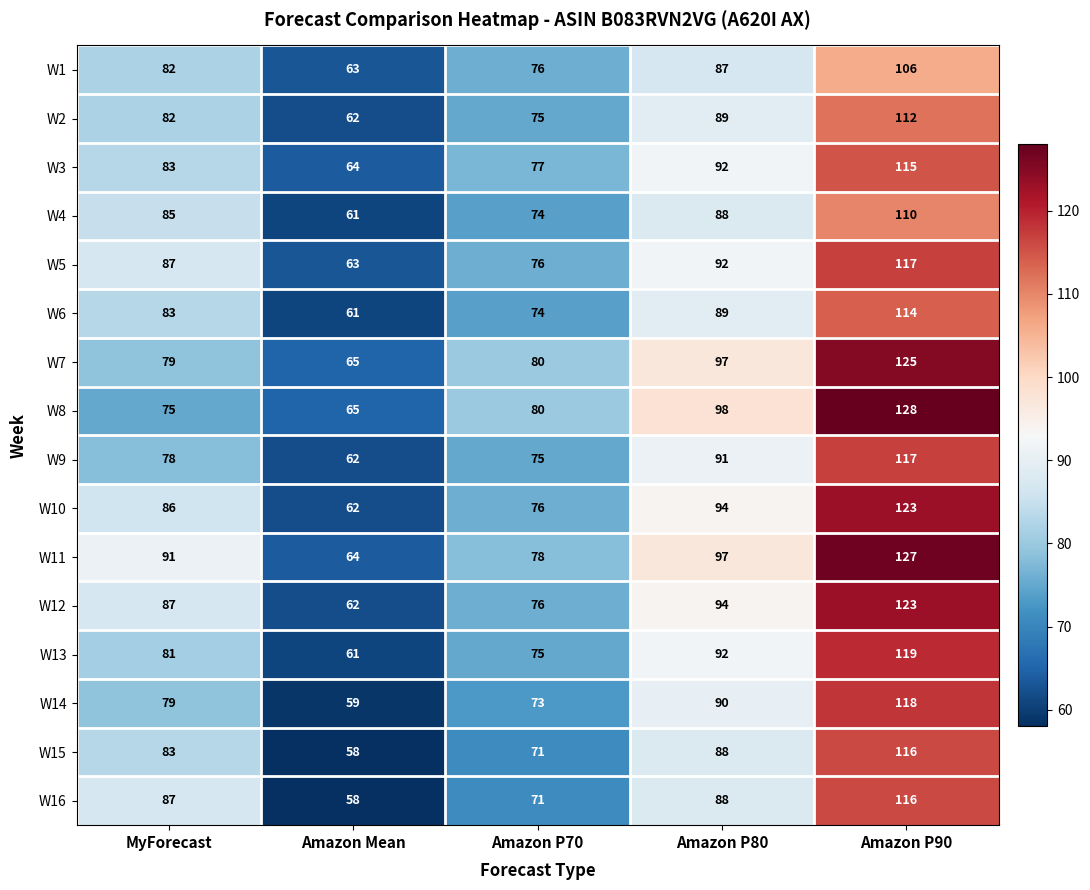

What is the total value across all series at Amazon P80?

1466